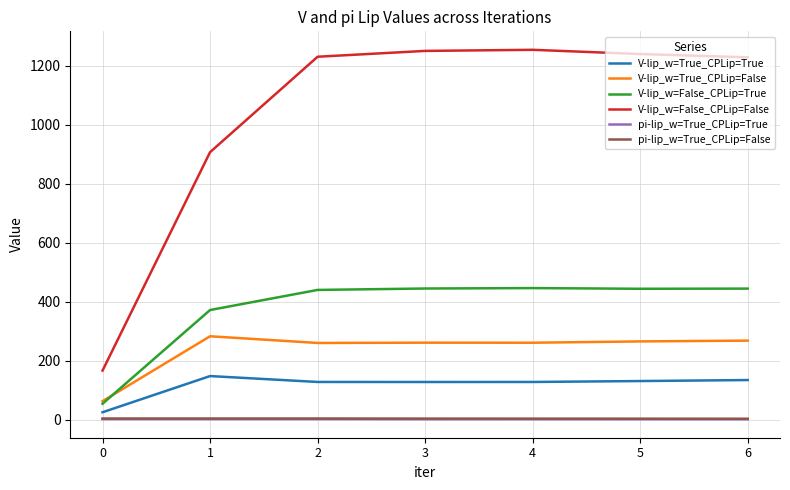

Which series has the largest total across all categories?

V-lip_w=False_CPLip=False